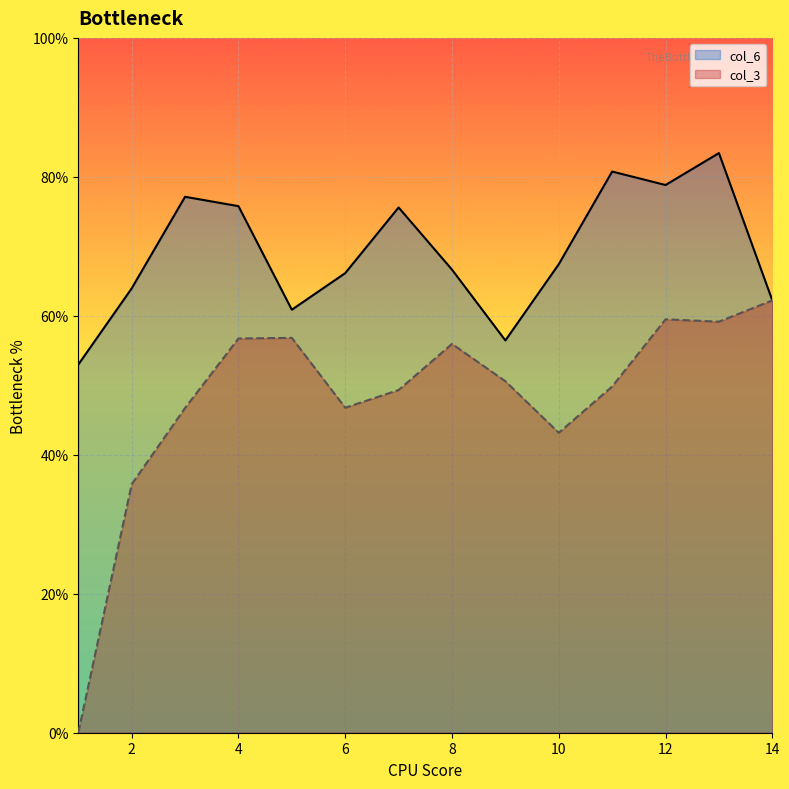

What are all the series names shown in the legend?

col_6, col_3